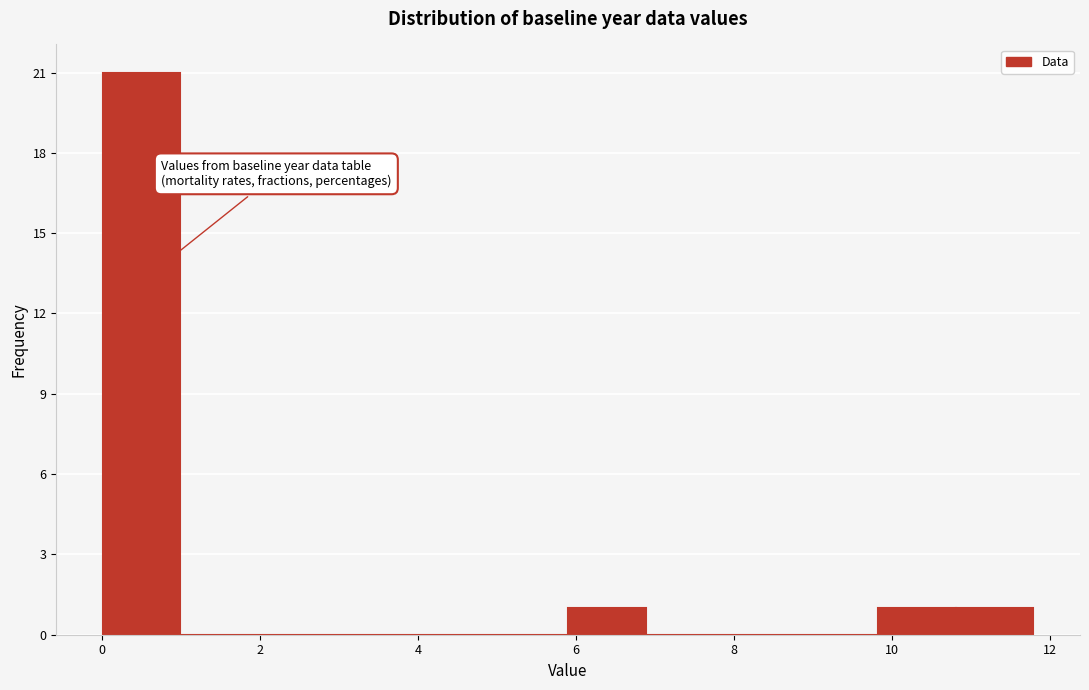

Reading left to right, list every bar in this chart as the range it spans on the x-axis followed by its height. Neither the bar edges nor the heights are printed on the chart, so give them approximately, as read against the axes.

0.0 to 1.0: 21
1.0 to 2.0: 0
2.0 to 3.0: 0
3.0 to 4.0: 0
4.0 to 5.0: 0
5.0 to 5.8: 0
5.8 to 6.8: 1
6.8 to 7.8: 0
7.8 to 8.8: 0
8.8 to 9.8: 0
9.8 to 10.8: 1
10.8 to 11.8: 1